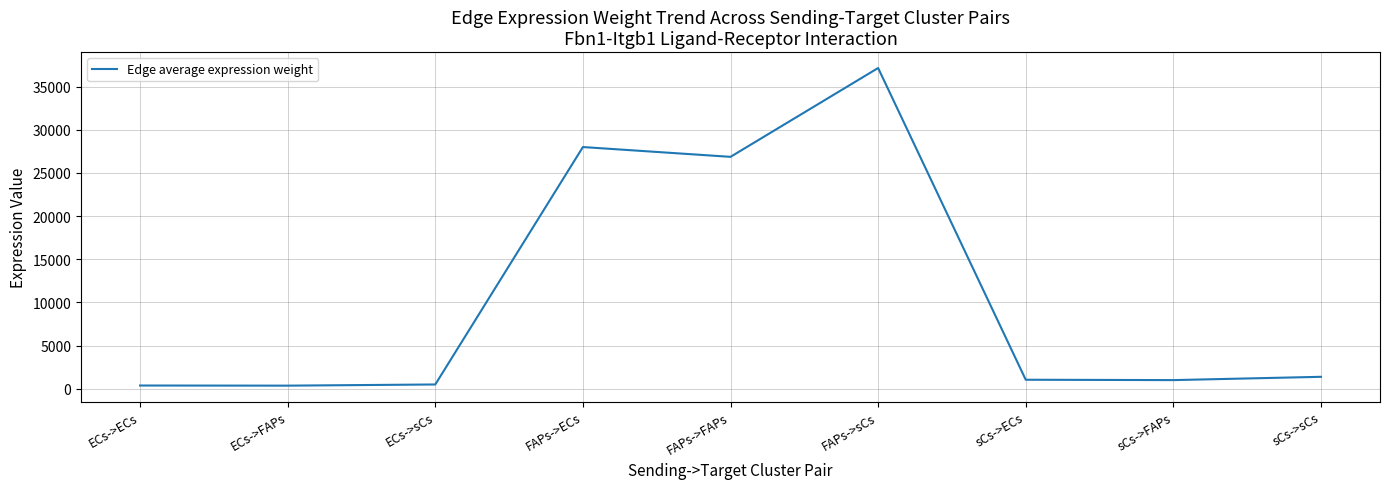

What is the minimum value shown in the chart?

354.1